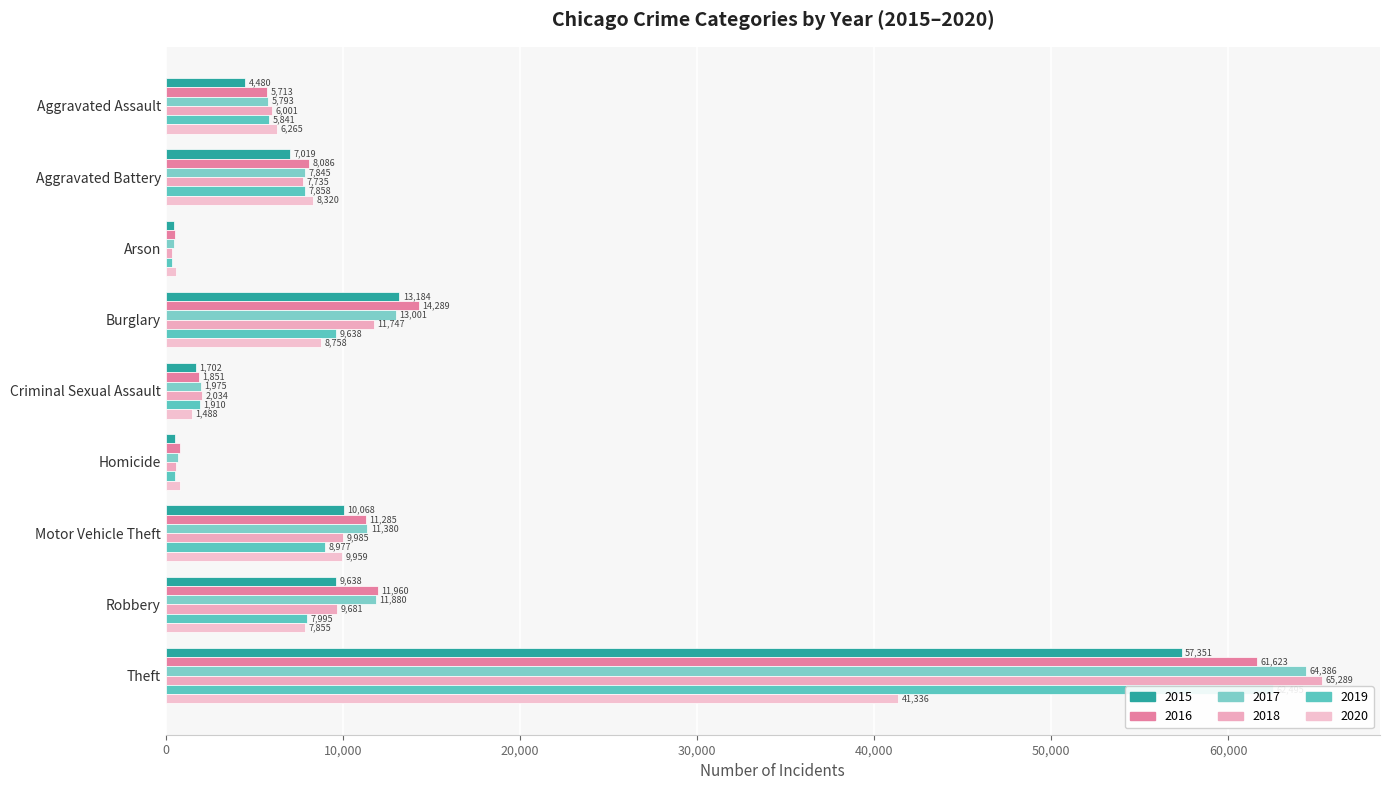

At Burglary, list the series in order from largest to smallest.

2016, 2015, 2017, 2018, 2019, 2020